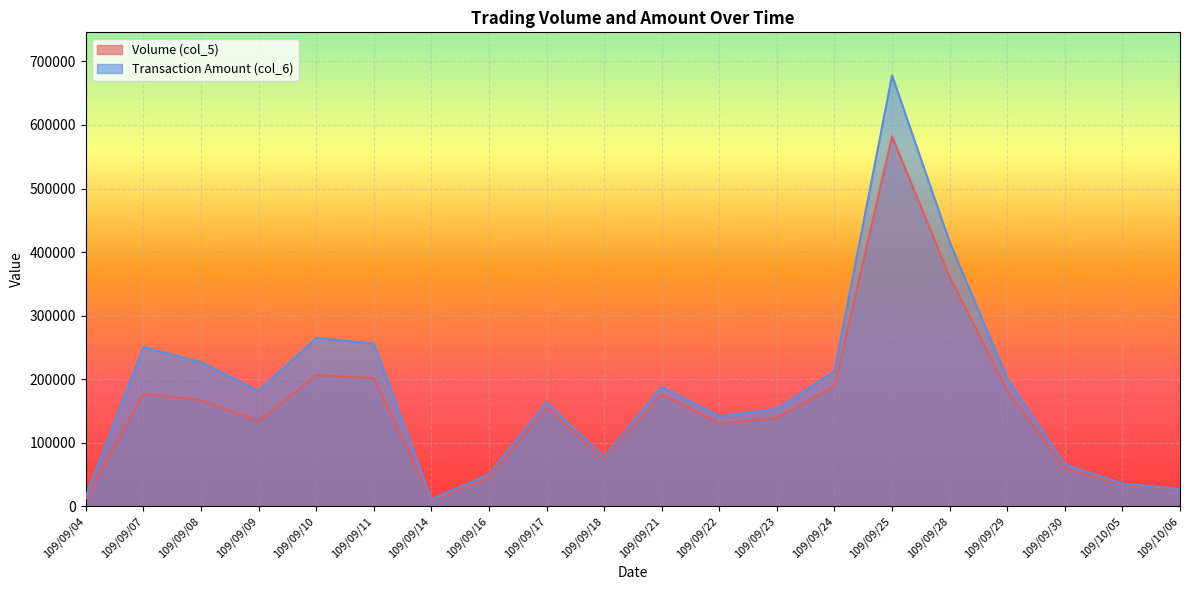

The Volume (col_5) series shows 60000 at 109/09/30. True or false?

True